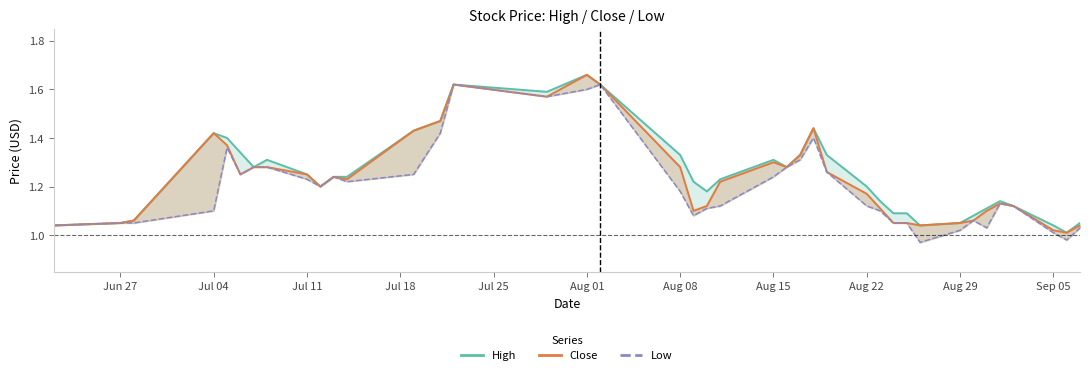

Reading left to right, list all the values displayed in this chart.

High: 1.0	1.1	1.1	1.4	1.4	1.3	1.3	1.3	1.2	1.2	1.2	1.2	1.4	1.5	1.6	1.6	1.7	1.6	1.3	1.2	1.2	1.2	1.3	1.3	1.3	1.4	1.3	1.2	1.1	1.1	1.1	1.0	1.1	1.1	1.1	1.1	1.1	1.0	1.0	1.1
Close: 1.0	1.1	1.1	1.4	1.4	1.2	1.3	1.3	1.2	1.2	1.2	1.2	1.4	1.5	1.6	1.6	1.7	1.6	1.3	1.1	1.1	1.2	1.3	1.3	1.3	1.4	1.3	1.2	1.1	1.1	1.1	1.0	1.1	1.1	1.1	1.1	1.1	1.0	1.0	1.0
Low: 1.0	1.1	1.1	1.1	1.4	1.2	1.3	1.3	1.2	1.2	1.2	1.2	1.2	1.4	1.6	1.6	1.6	1.6	1.2	1.1	1.1	1.1	1.2	1.3	1.3	1.4	1.3	1.1	1.1	1.1	1.1	1.0	1.0	1.1	1.0	1.1	1.1	1.0	1.0	1.0